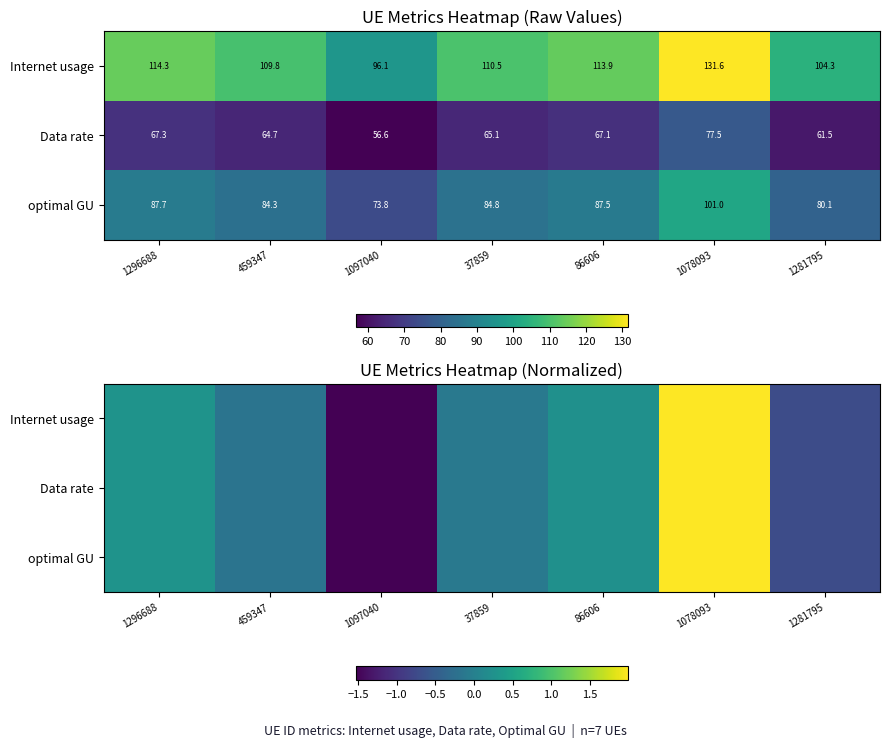

Where is Data rate nearest to the value 0?

37859